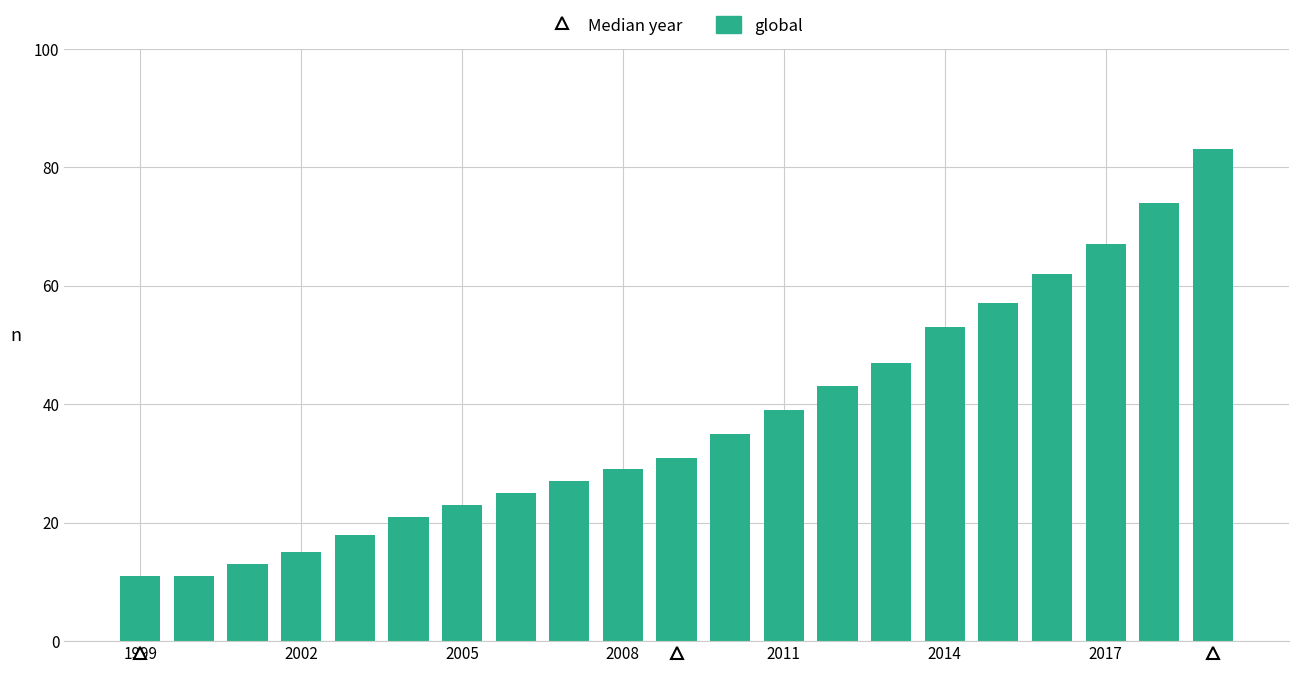

What is the value of the 20th bar from the left?

74